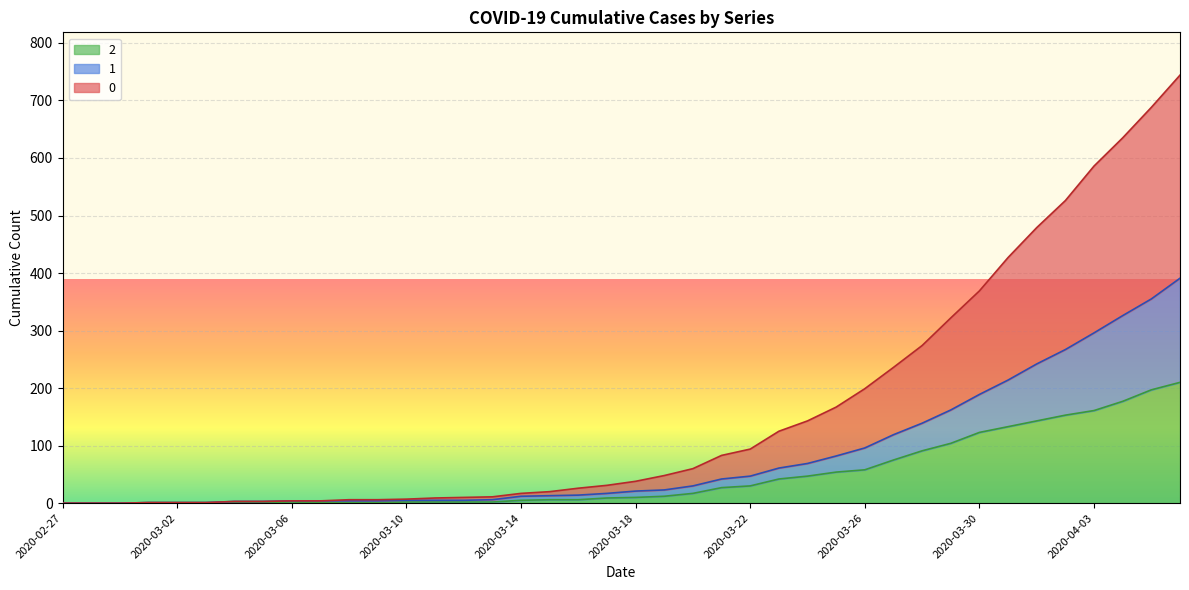

The 1 series shows 12 at 2020-03-14. True or false?

True